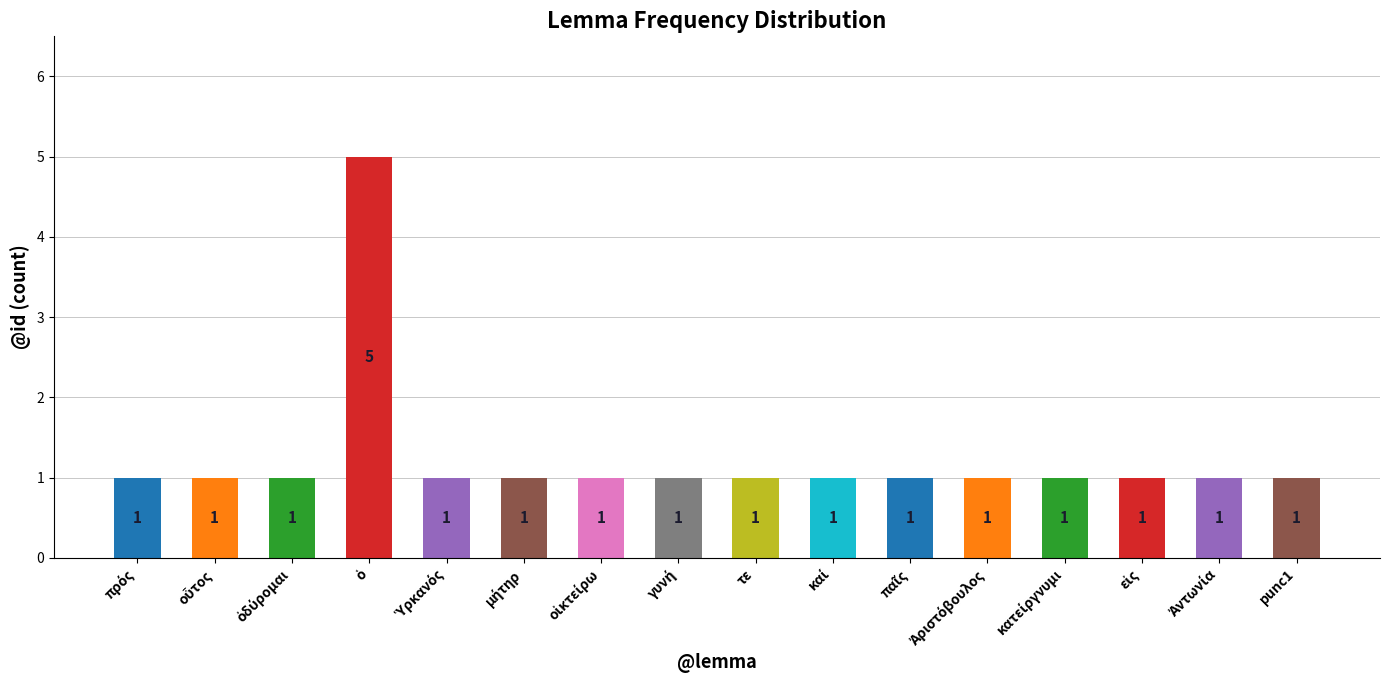

What is the difference between the maximum and minimum values?

4